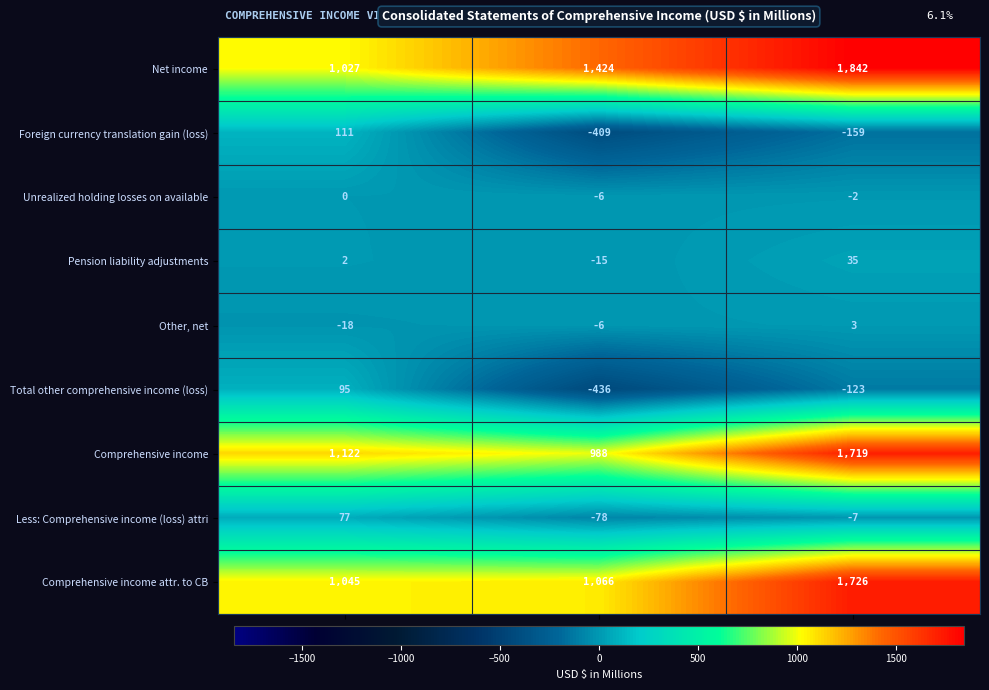

What is the difference between the highest and lowest values at Dec. 31, 2021?

2001